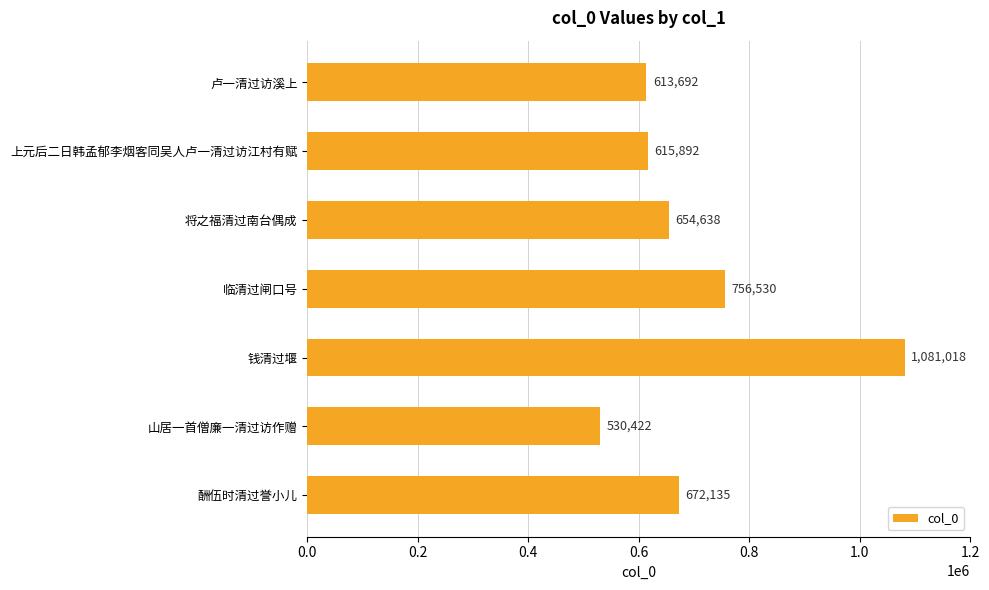

List the labels in order of value, largest first.

钱清过堰, 临清过闸口号, 酬伍时清过誉小儿, 将之福清过南台偶成, 上元后二日韩孟郁李烟客同吴人卢一清过访江村有赋, 卢一清过访溪上, 山居一首僧廉一清过访作赠